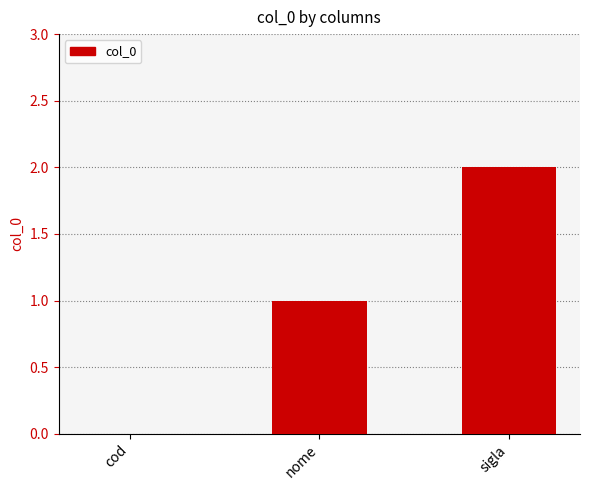

How many distinct data groups are displayed?

1